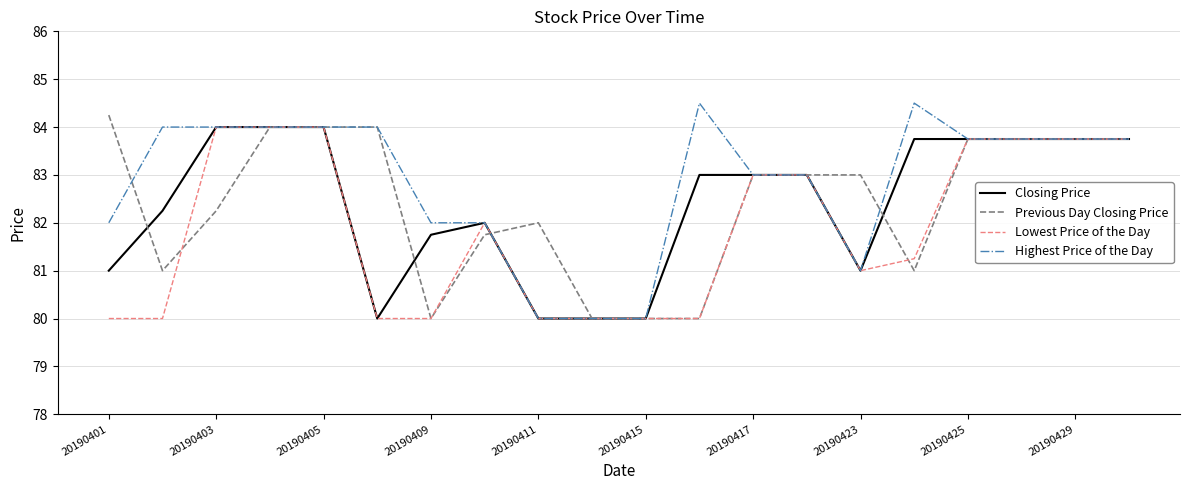

What is the greatest value displayed?

84.5